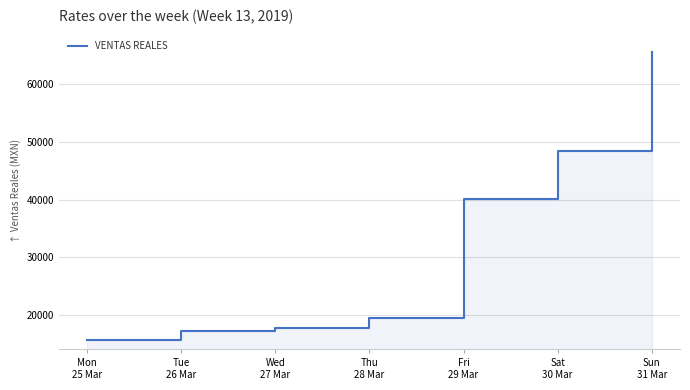

What is the average value?

32000.6